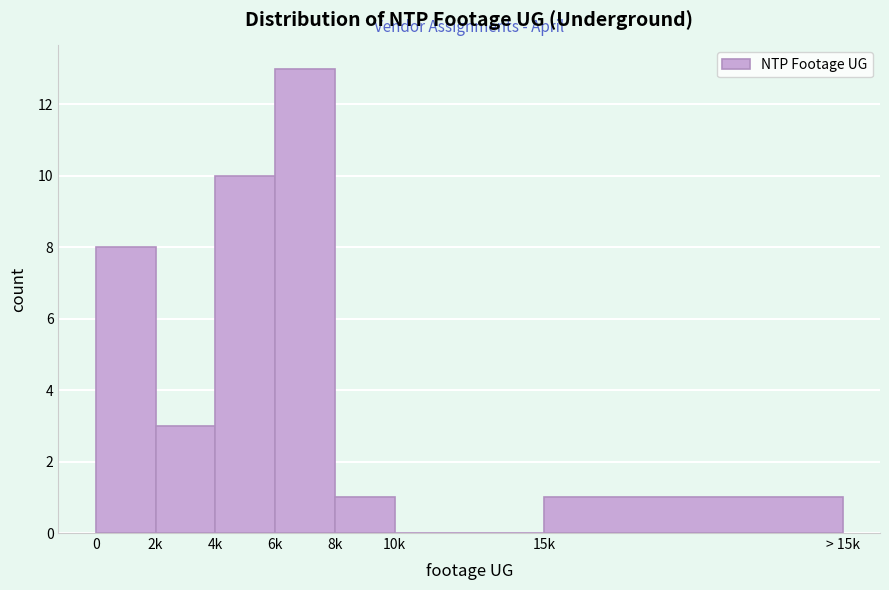

Reading left to right, extract all data points from this chart.

0=8	2k=3	4k=10	6k=13	8k=1	10k=0	15k=1